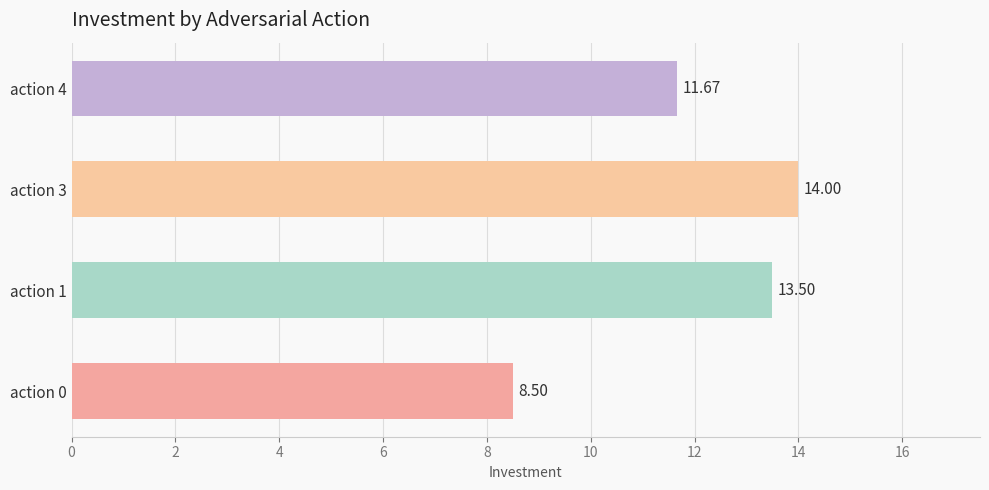

Rank the categories by value from lowest to highest.

action 0, action 4, action 1, action 3